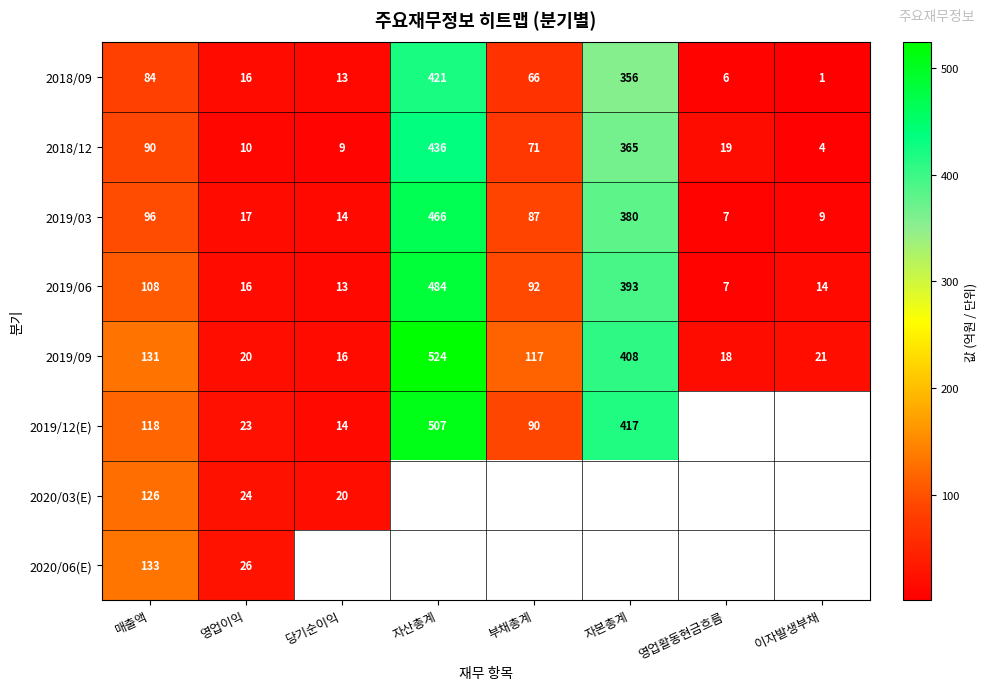

Is the value of 2019/09 at 매출액 greater than the value of 2019/12(E) at 영업이익?

Yes